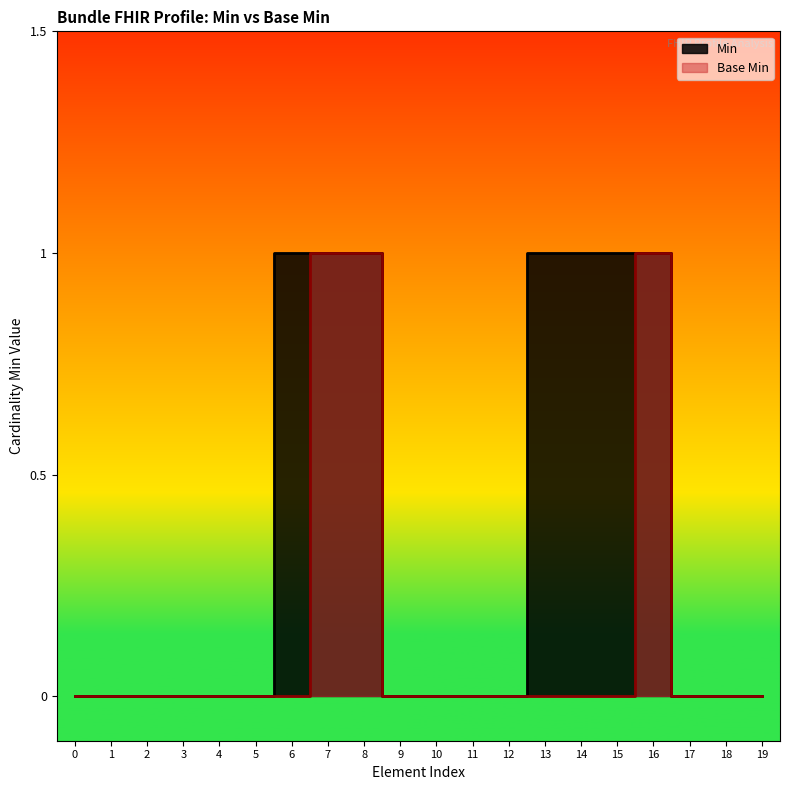

True or false: Base Min and Min cross at least once.

False